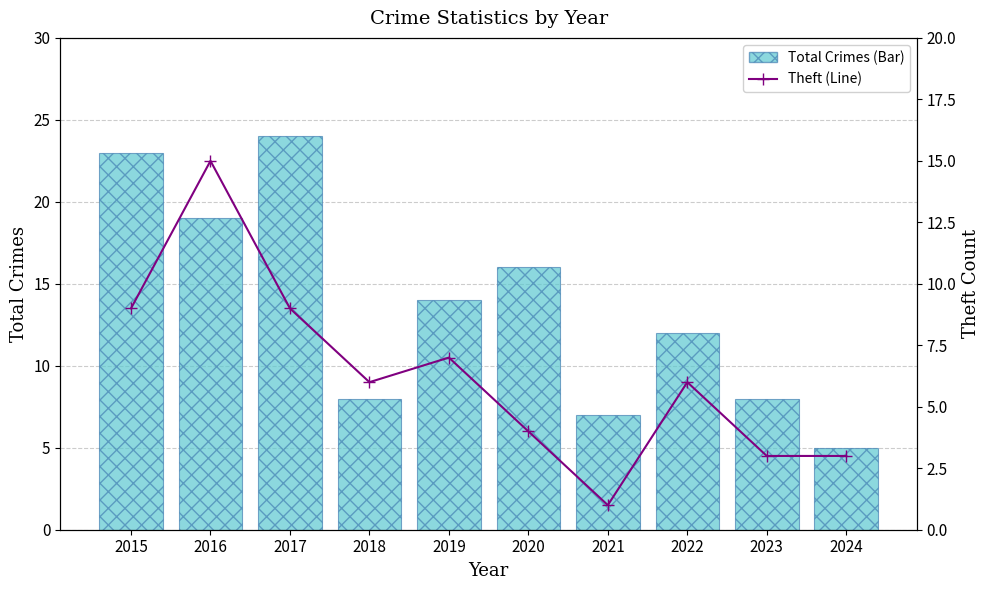

What is the highest value of the Theft (Line) series?

15